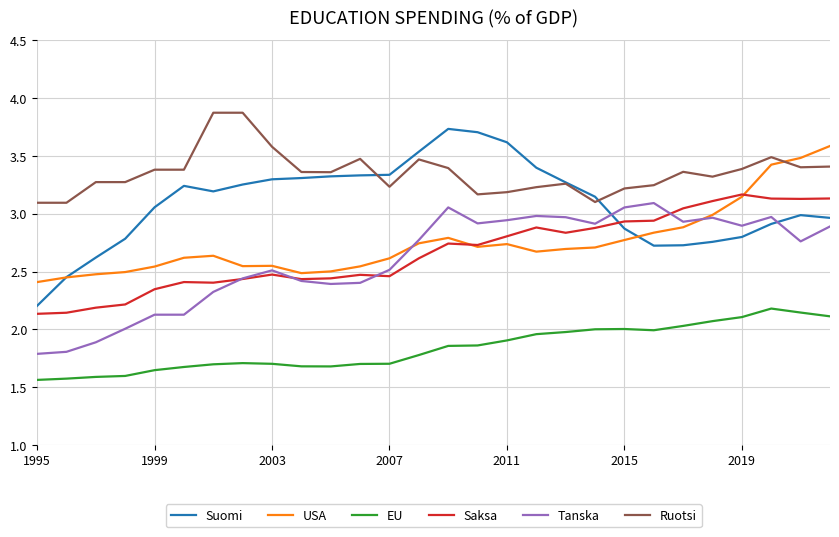

Which series has the widest spread of values?

Suomi